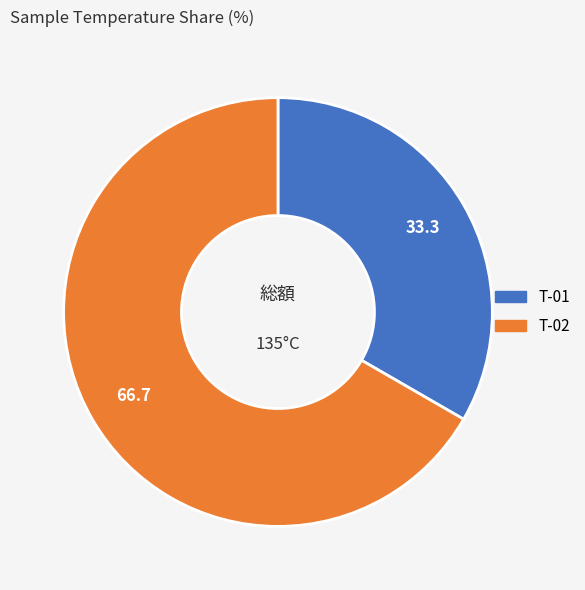

Which has a higher value, T-01 or T-02?

T-02